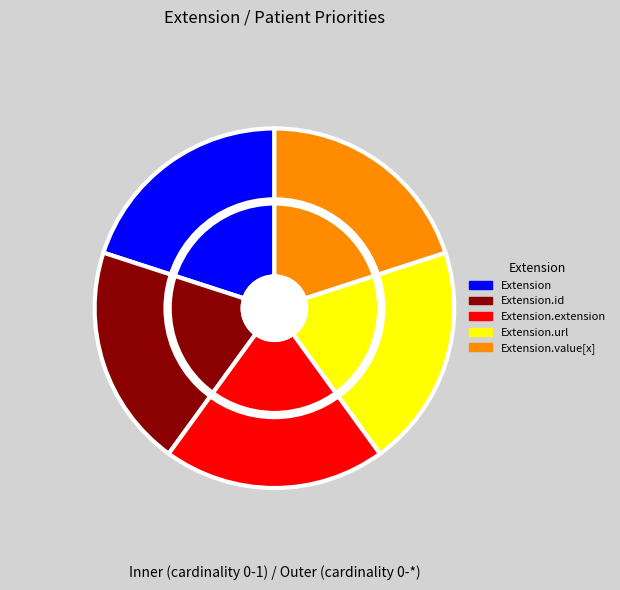

How many slices are in this pie chart?

5